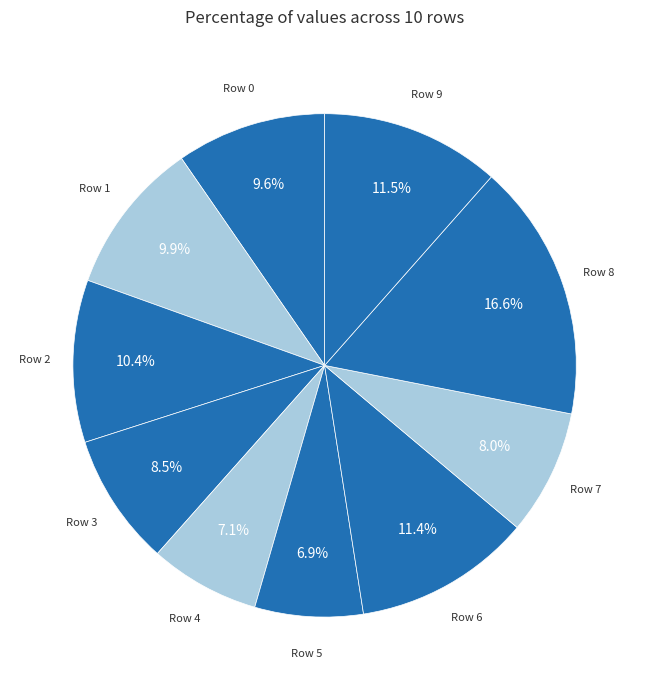

How many segments does this pie chart have?

10